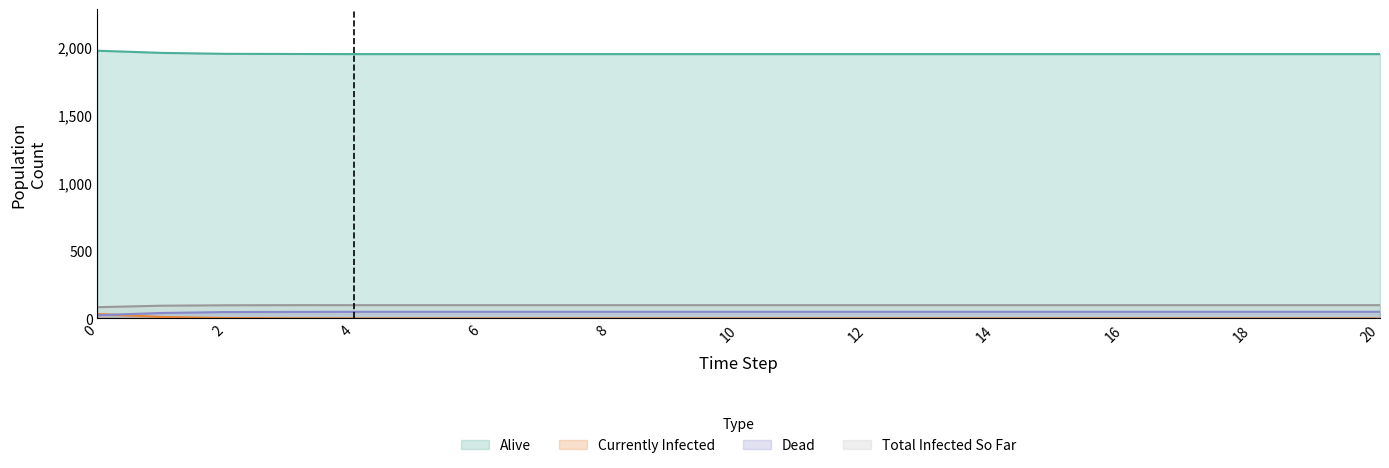

What is the sum of all Currently Infected values?

48